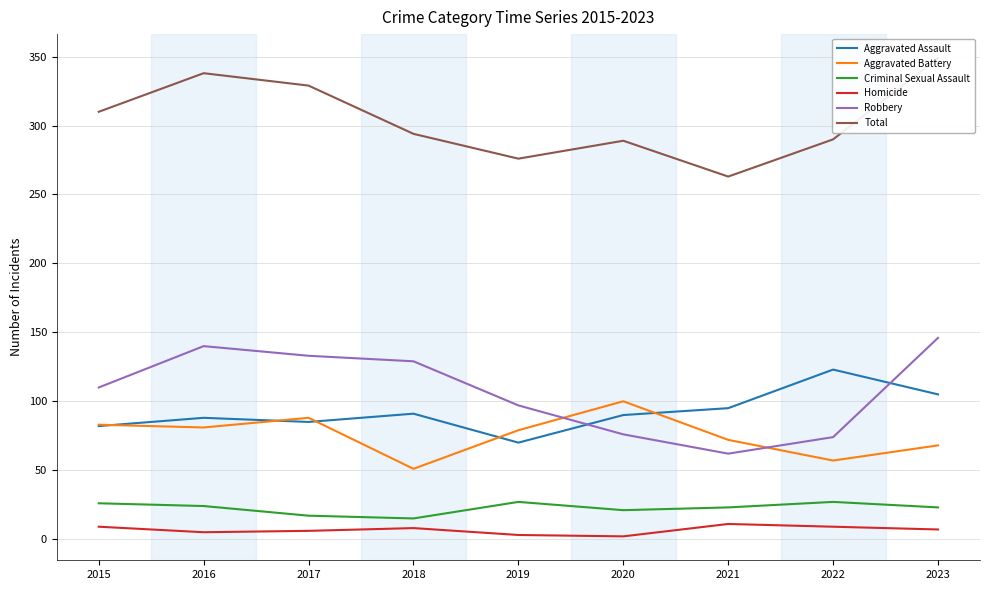

What is the sum of the Criminal Sexual Assault values at 2017 and 2018?

32